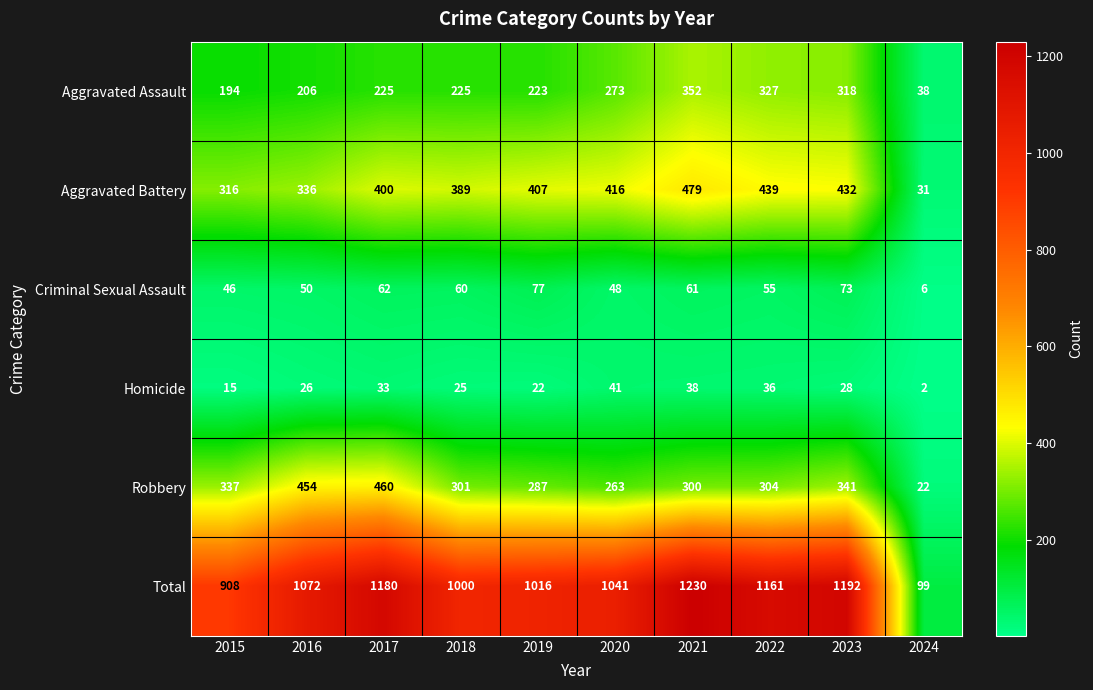

At which category is the sum across all series the highest?

2021